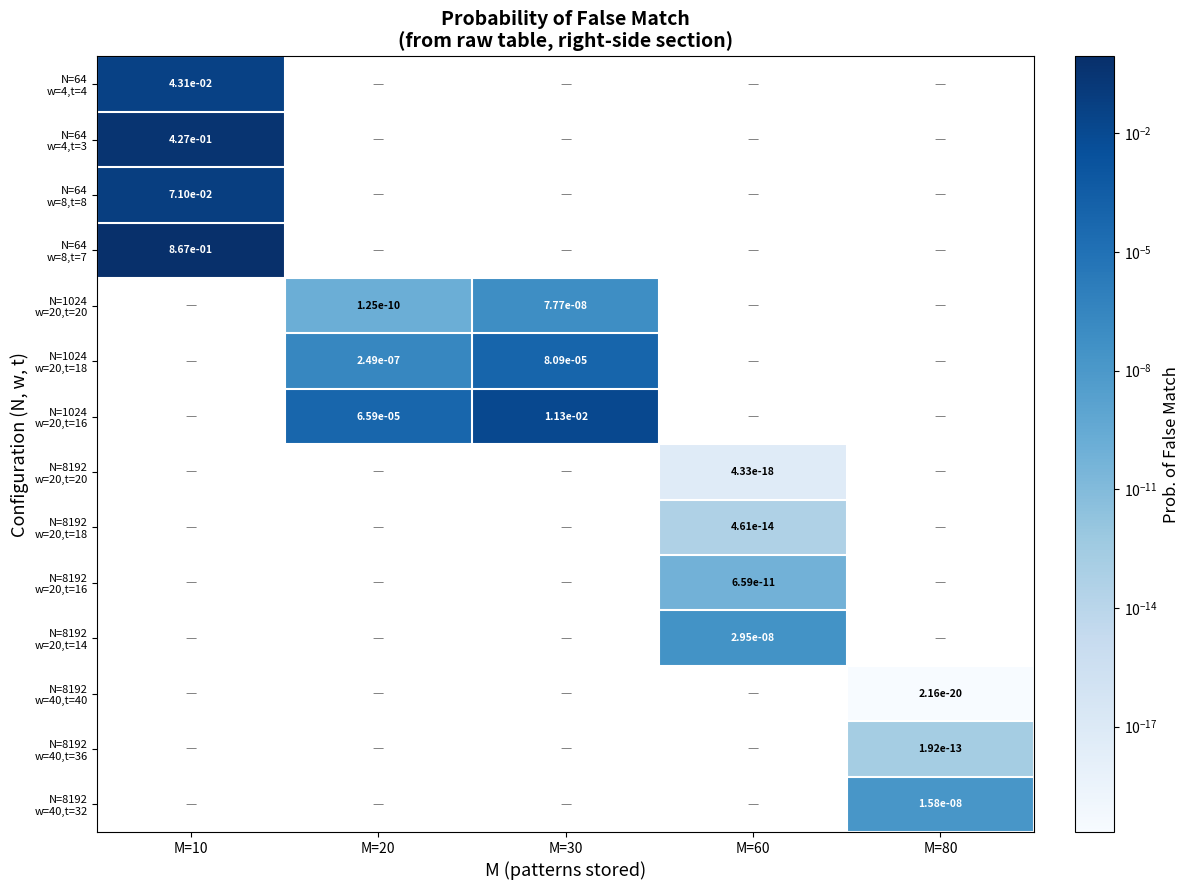

Rank the series at M=80 from highest to lowest value.

N=8192 w=40,t=32, N=8192 w=40,t=36, N=8192 w=40,t=40, N=64 w=4,t=4, N=64 w=4,t=3, N=64 w=8,t=8, N=64 w=8,t=7, N=1024 w=20,t=20, N=1024 w=20,t=18, N=1024 w=20,t=16, N=8192 w=20,t=20, N=8192 w=20,t=18, N=8192 w=20,t=16, N=8192 w=20,t=14